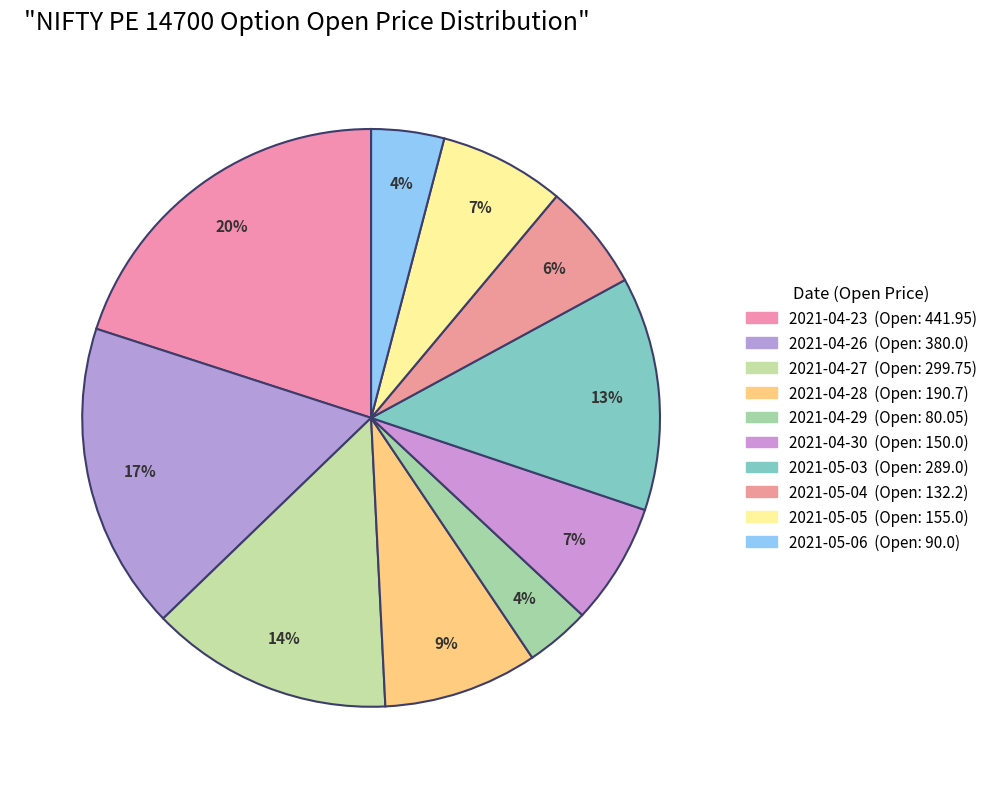

Does 2021-04-27 account for over 50% of the chart?

No